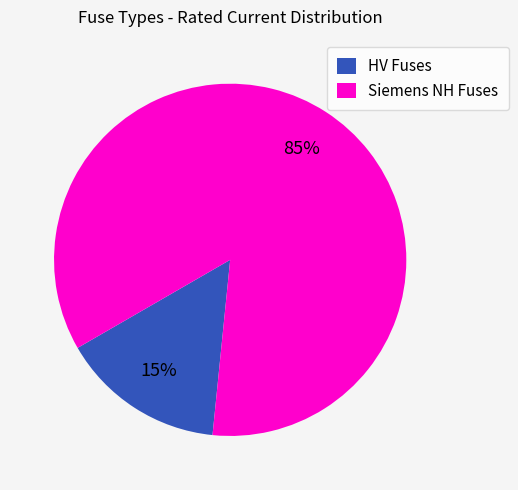

Is it true that Siemens NH Fuses is 74% of the pie?

False